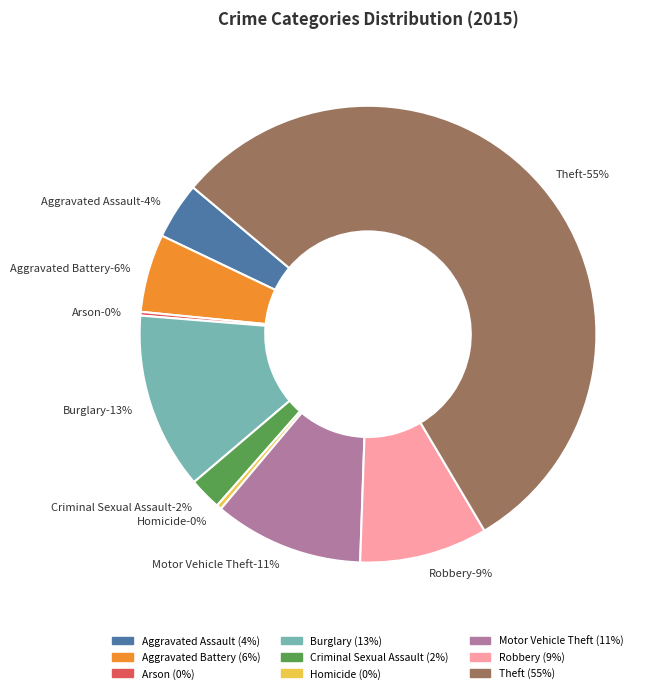

What is the majority slice?

Theft